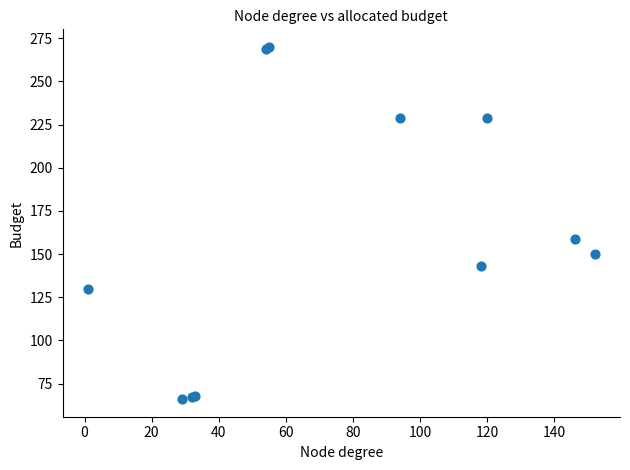

What Y value in the scatter plot is closest to 168?

159